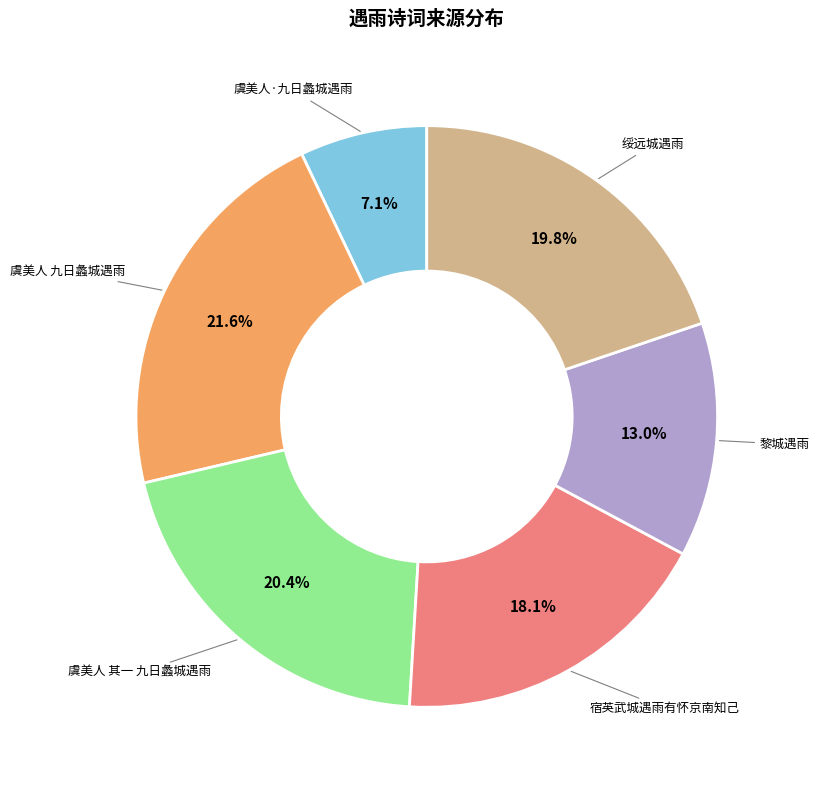

Is there a majority slice in this chart?

No